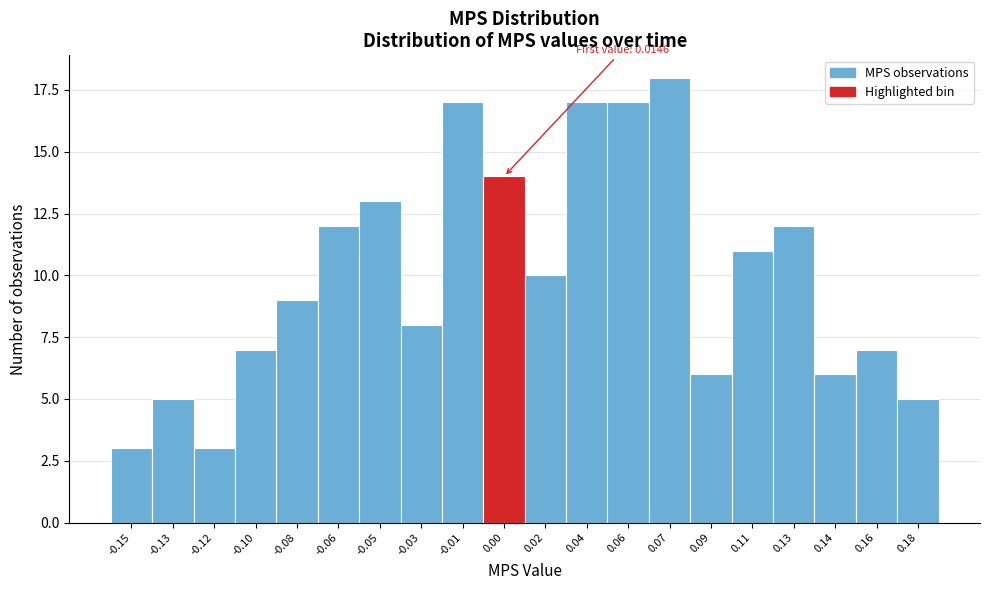

Reading left to right, what are all the values shown in this chart?

-0.15=3	-0.13=5	-0.12=3	-0.10=7	-0.08=9	-0.06=12	-0.05=13	-0.03=8	-0.01=17	0.00=14	0.02=10	0.04=17	0.06=17	0.07=18	0.09=6	0.11=11	0.13=12	0.14=6	0.16=7	0.18=5